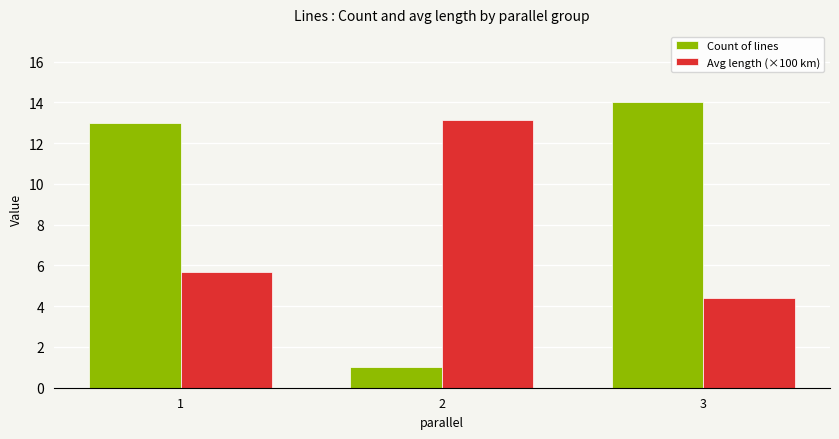

What is the total value across all series at 3?

18.4